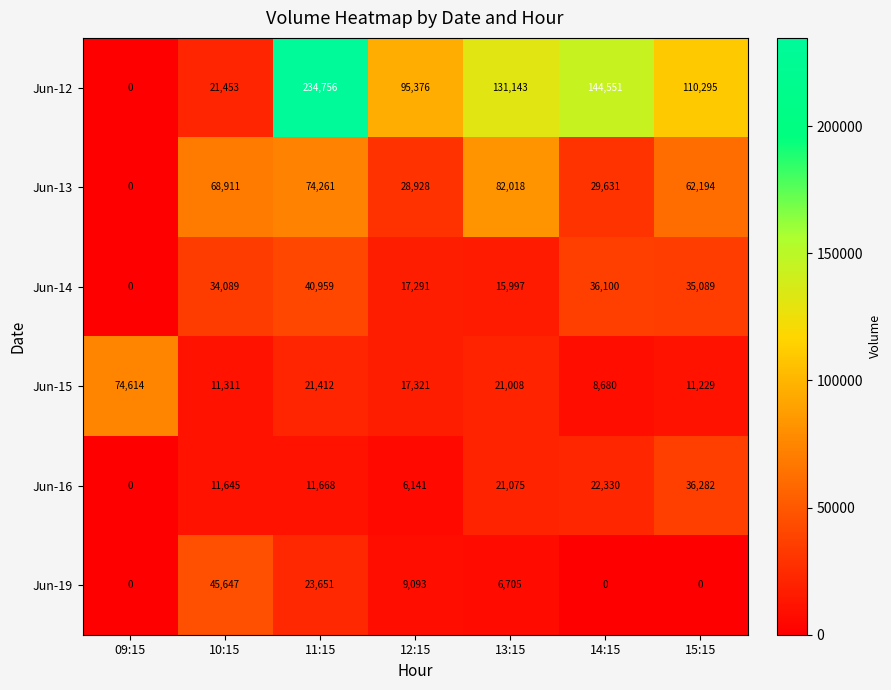

At 12:15, list the series in order from smallest to largest.

Jun-16, Jun-19, Jun-14, Jun-15, Jun-13, Jun-12